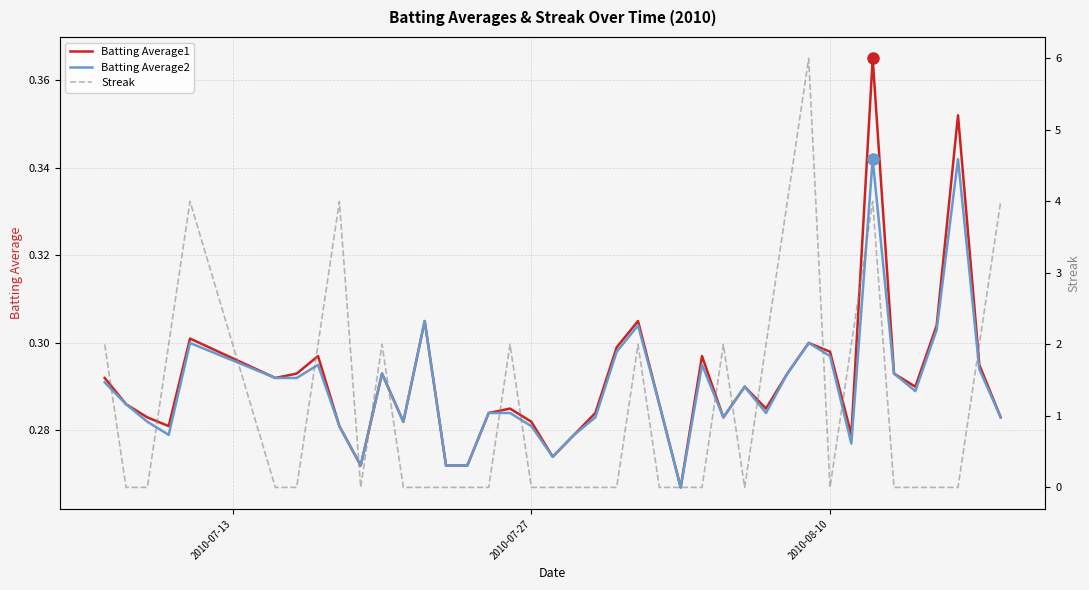

True or false: Batting Average1 and Streak cross at least once.

True